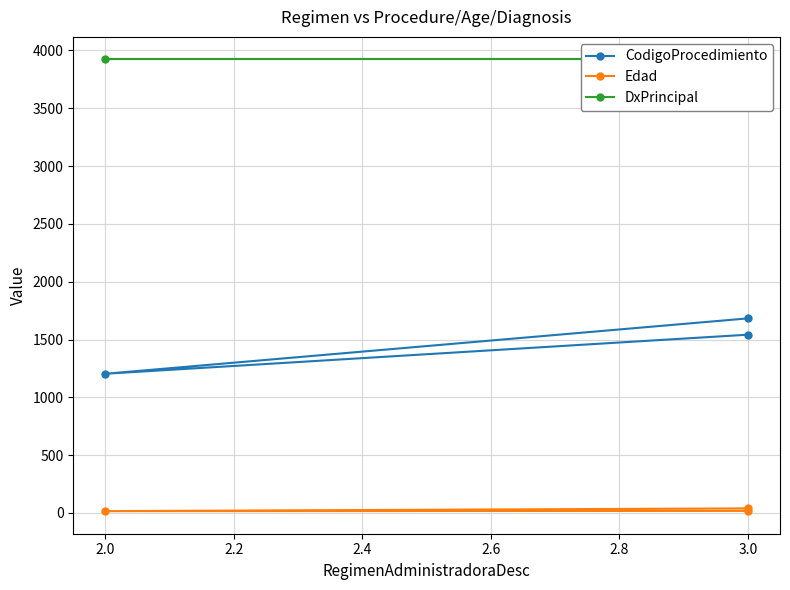

Which series has the widest spread of values?

CodigoProcedimiento